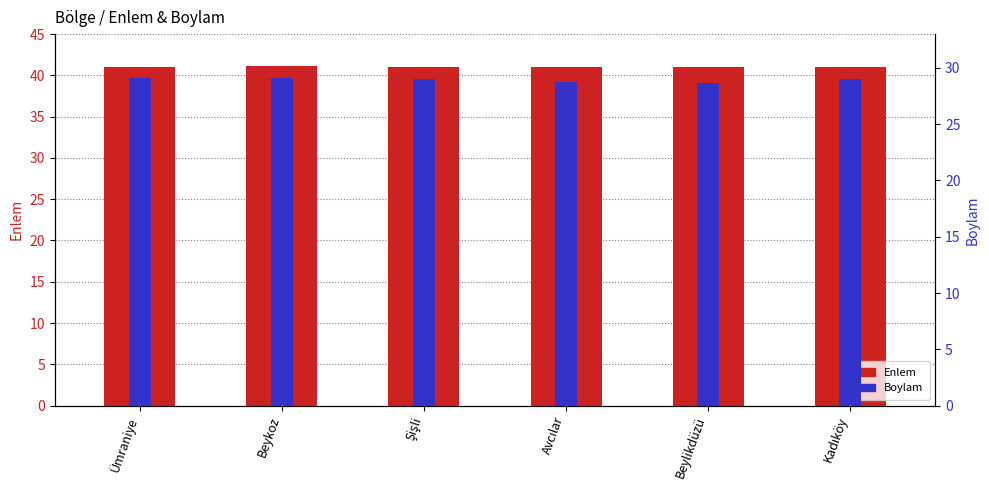

Which has a higher value, Beykoz or Avcılar?

Beykoz